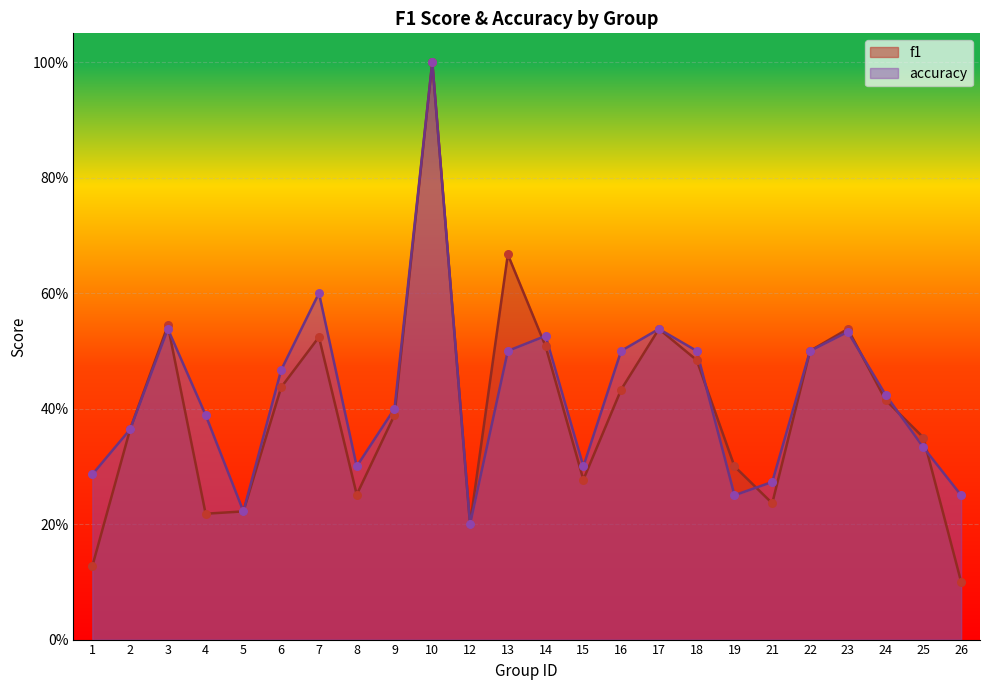

At which category is the sum across all series the highest?

10